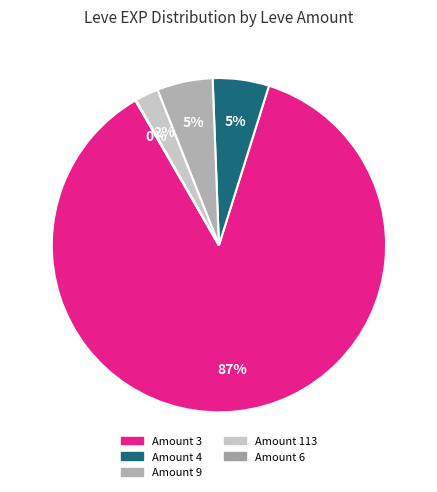

Is there any slice that represents more than half of the pie?

Yes